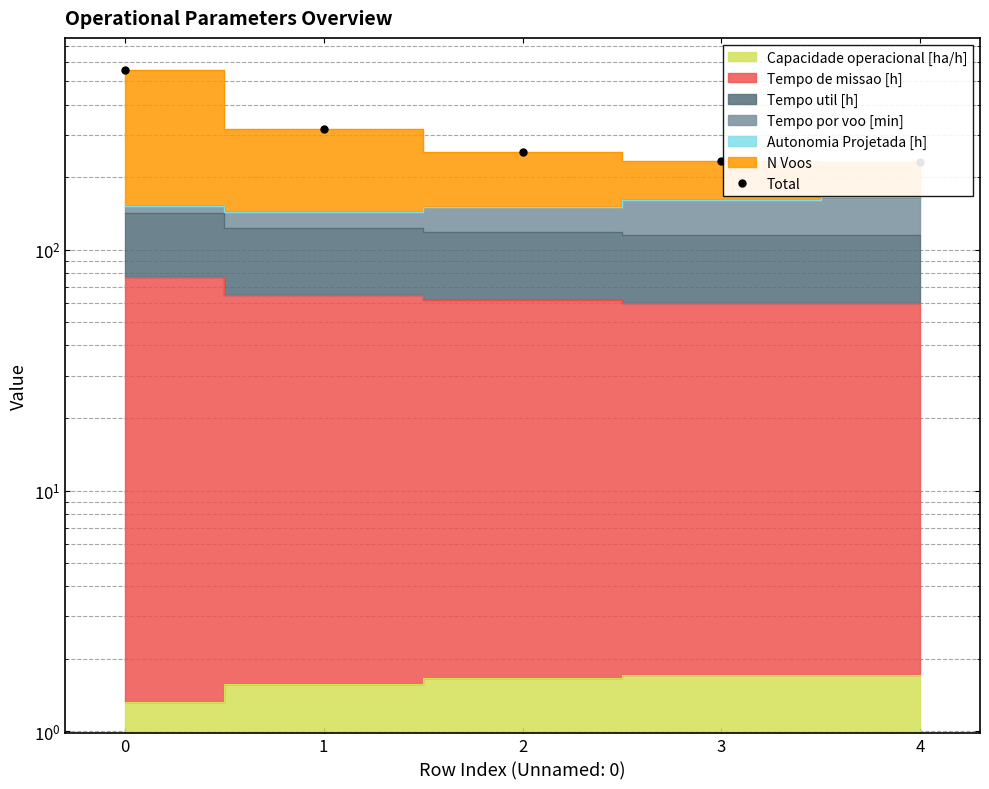

What is the difference between the values at 0 and 4?

327.2